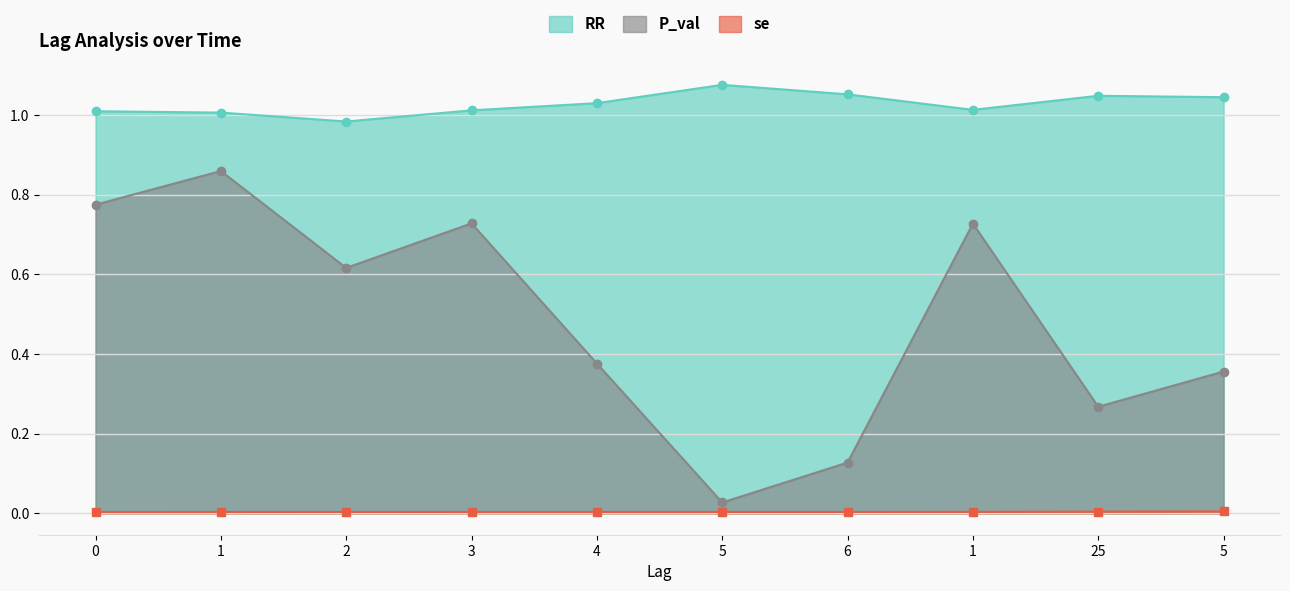

At 1, list the series in order from smallest to largest.

se, P_val, RR